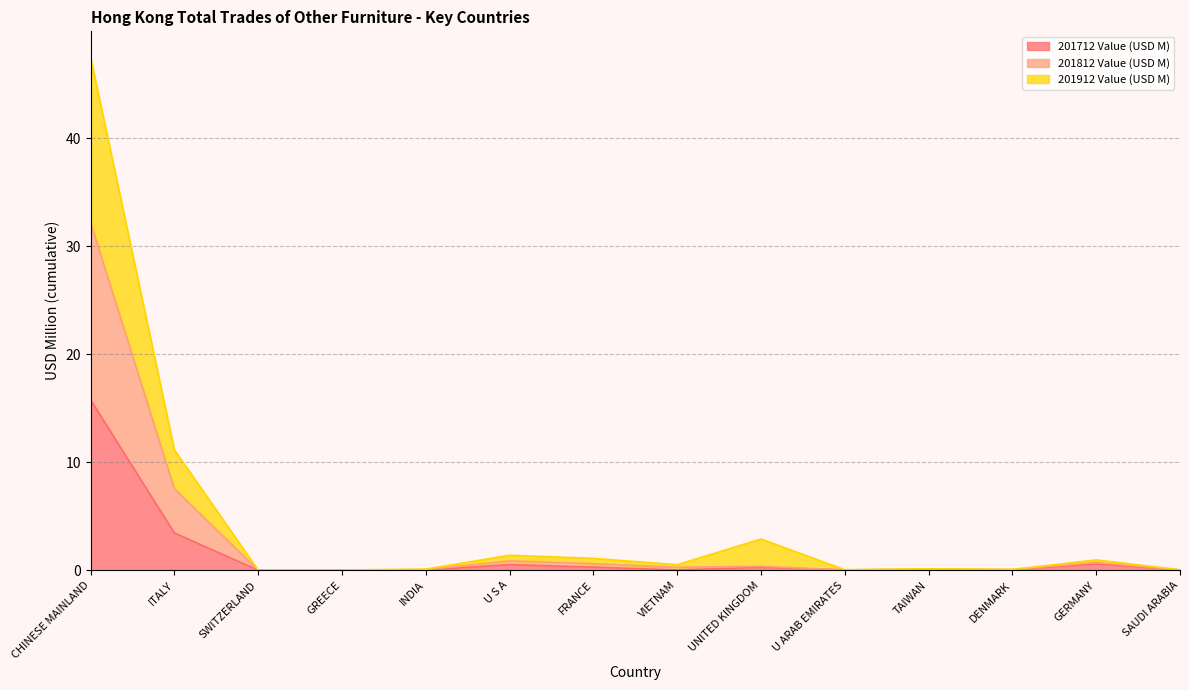

What is the difference between the 201712 Value values at INDIA and GERMANY?

0.7